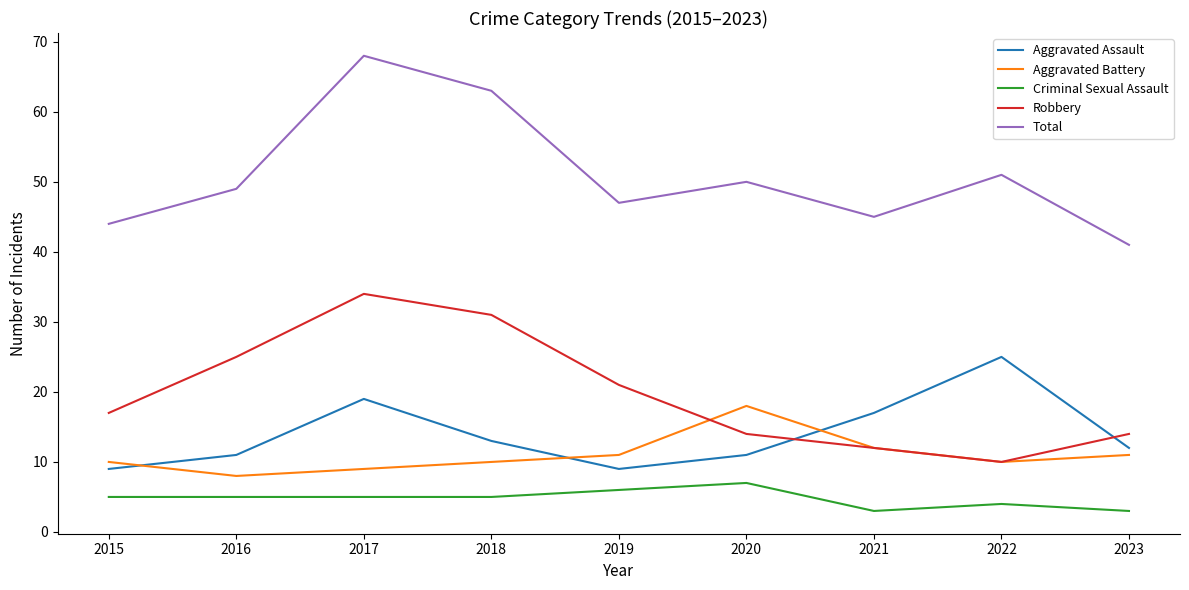

Is the value of Criminal Sexual Assault at 2022 greater than the value of Robbery at 2015?

No